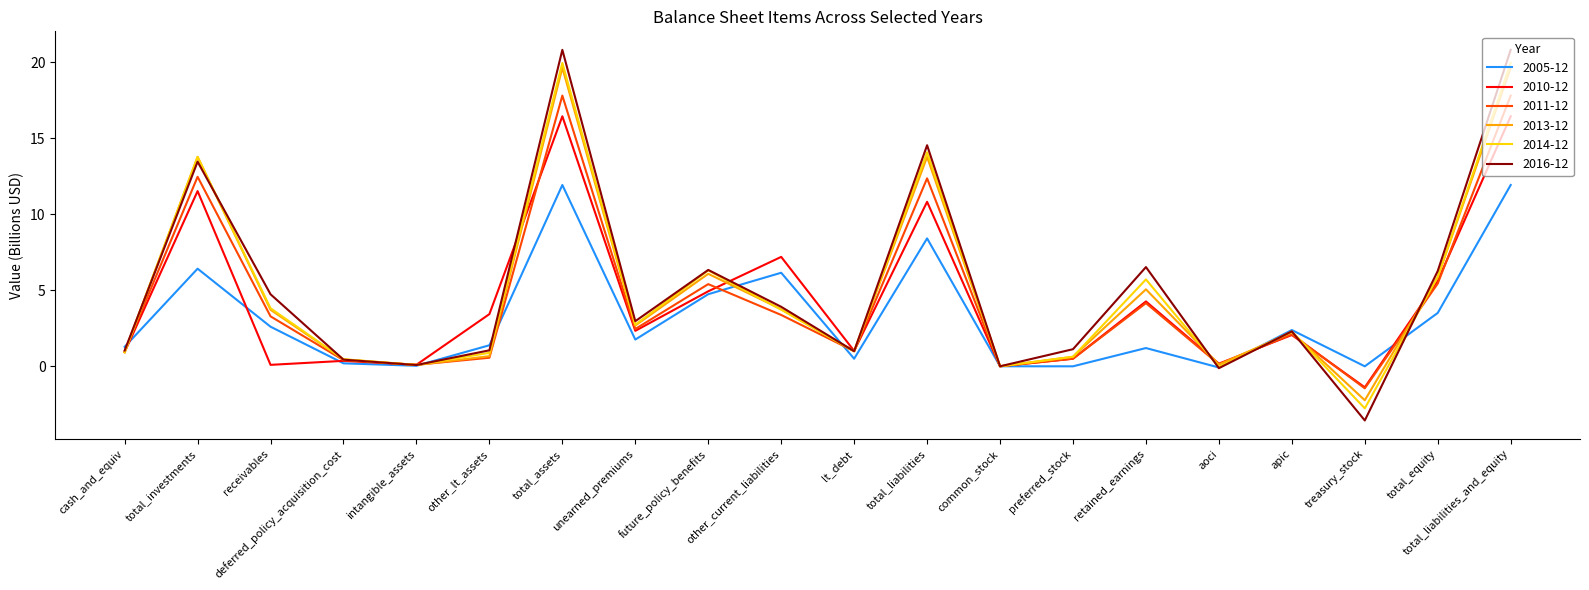

Between receivables and preferred_stock, which series saw the biggest shift?

2016-12